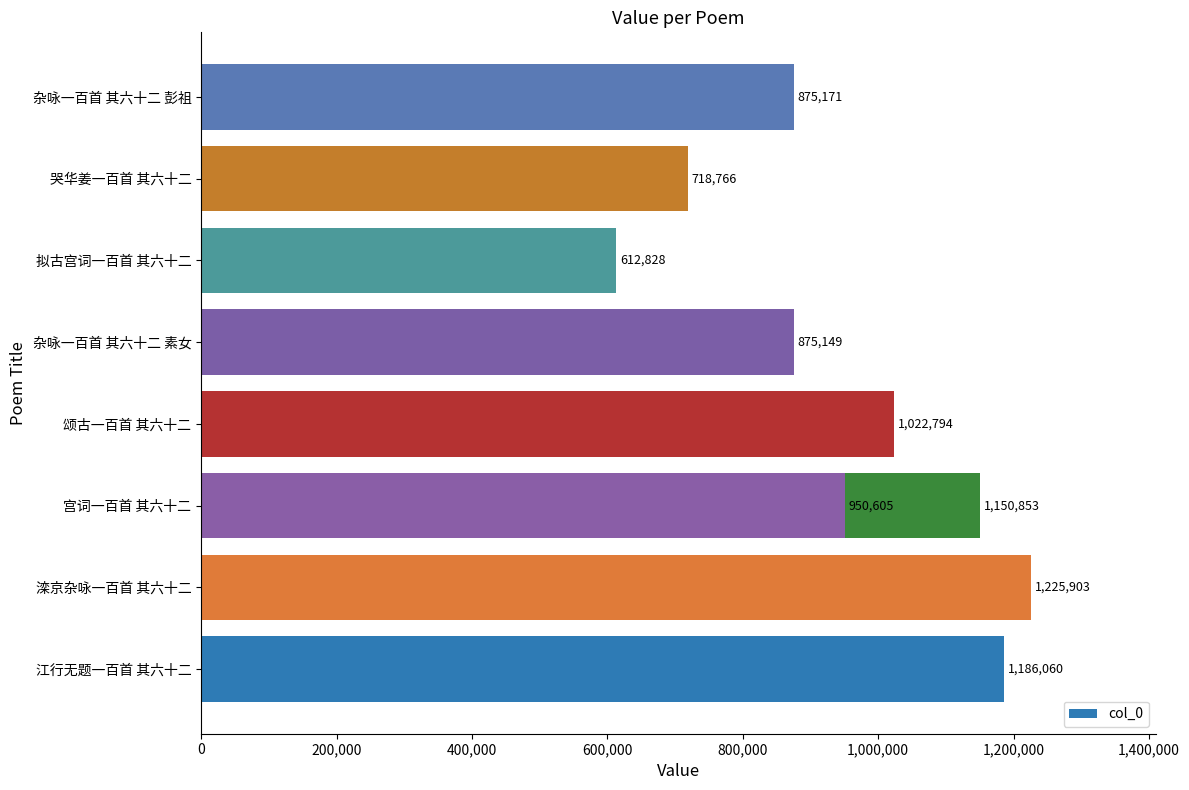

Between 宫词一百首 其六十二 and 杂咏一百首 其六十二 彭祖, which is larger?

宫词一百首 其六十二